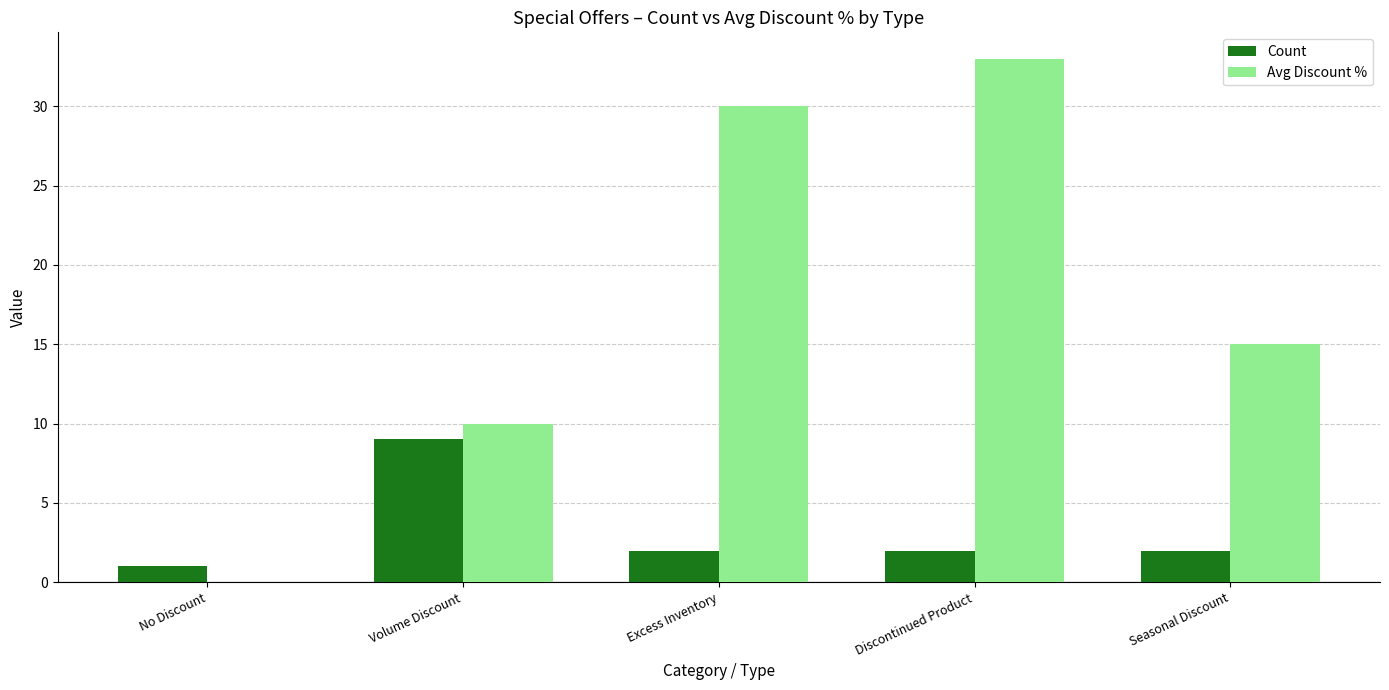

Reading left to right, what are all the values shown in this chart?

Count: 1	9	2	2	2
Avg Discount %: 0	10	30	33	15